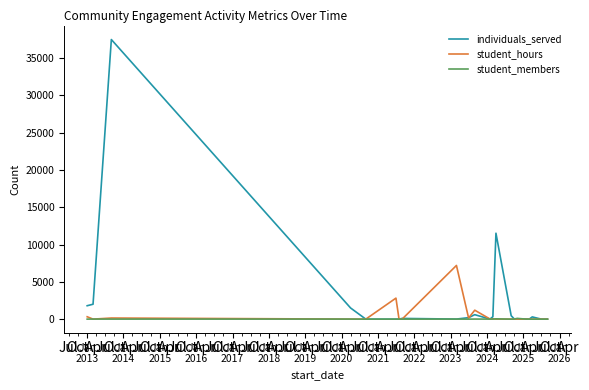

Which series has the widest spread of values?

individuals_served